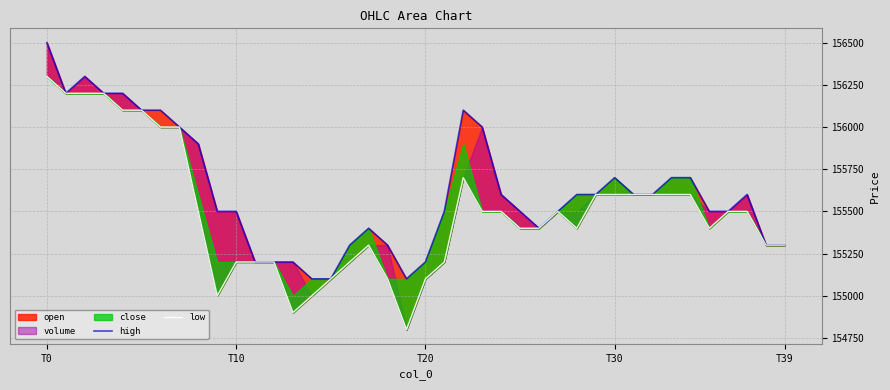

How many data points in low are less than 155500?

19